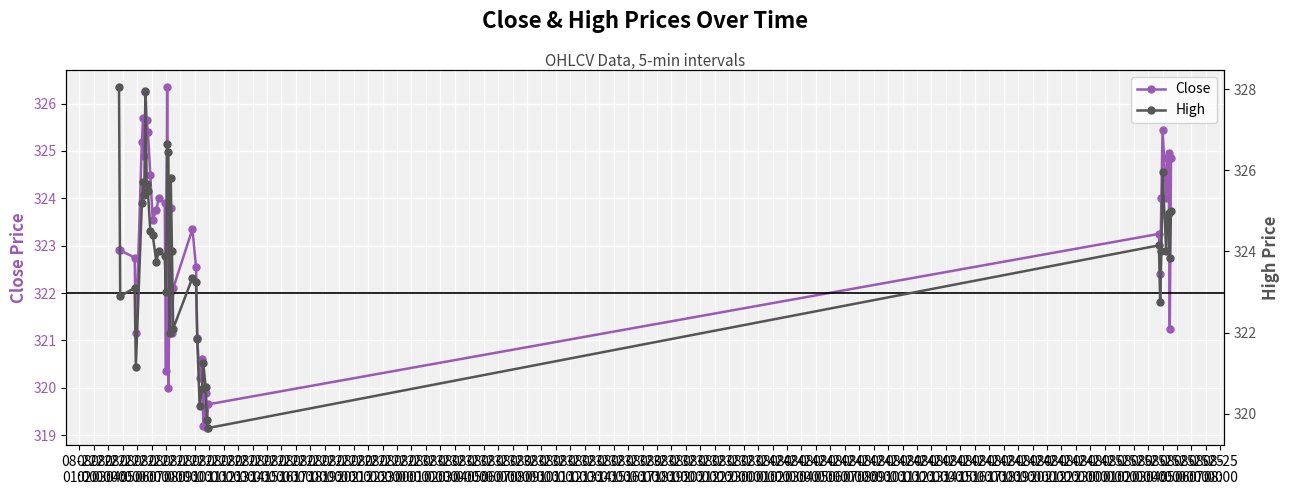

In High, how many points are higher than both neighbors (excluding endpoints)?

11